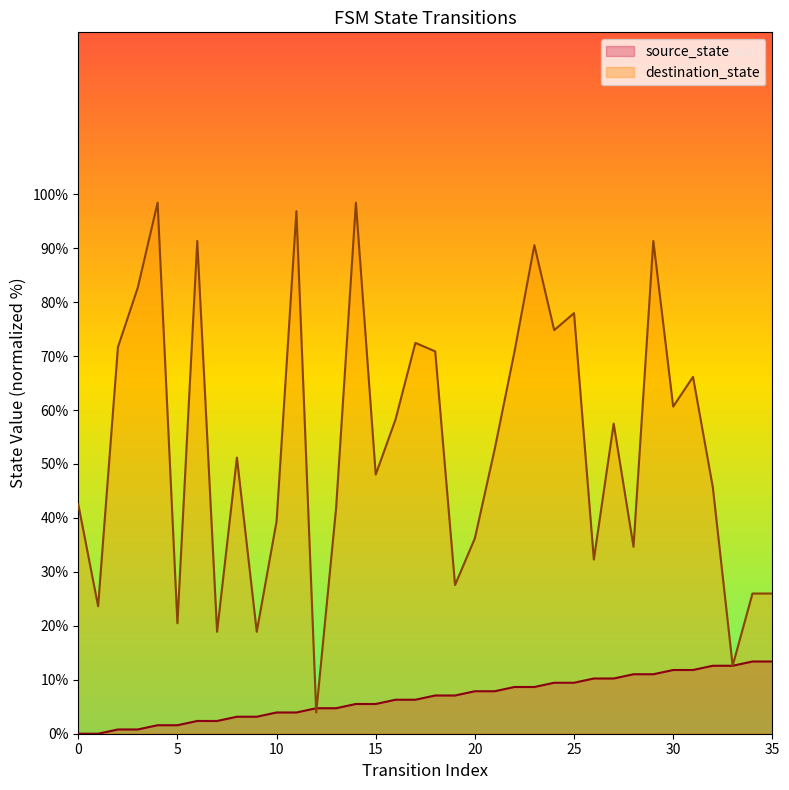

The source_state series shows 6.2 at 10. True or false?

False